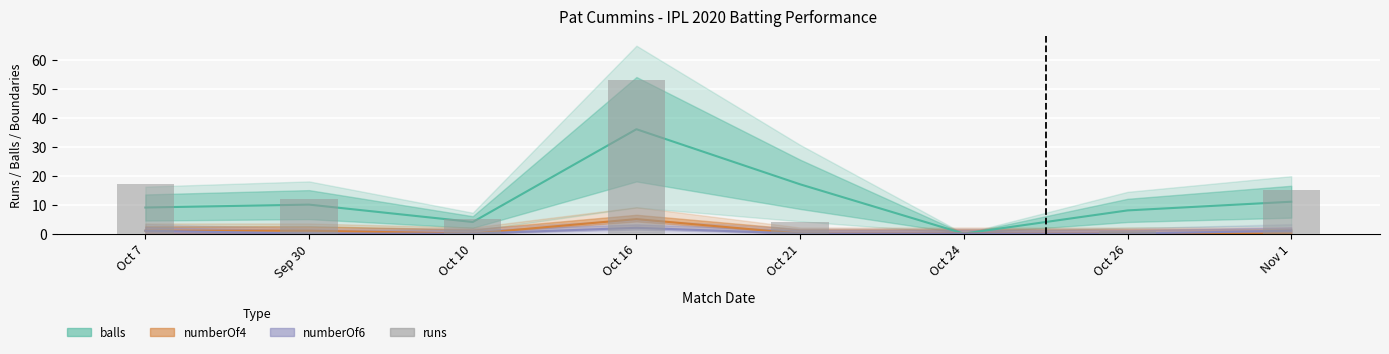

True or false: the data shows 15 at Nov 1.

True